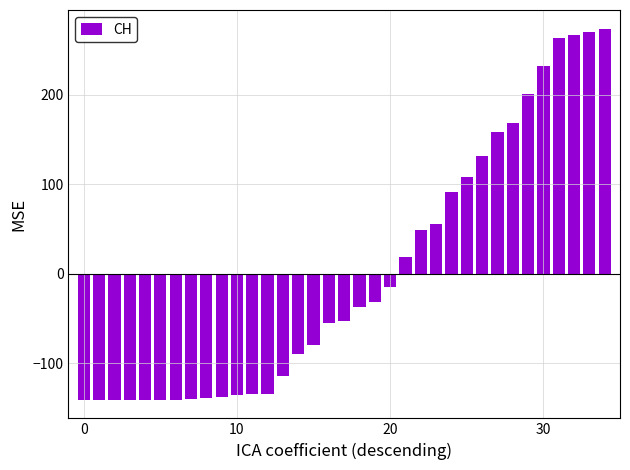

What is the value of the 30th bar from the left?

200.9